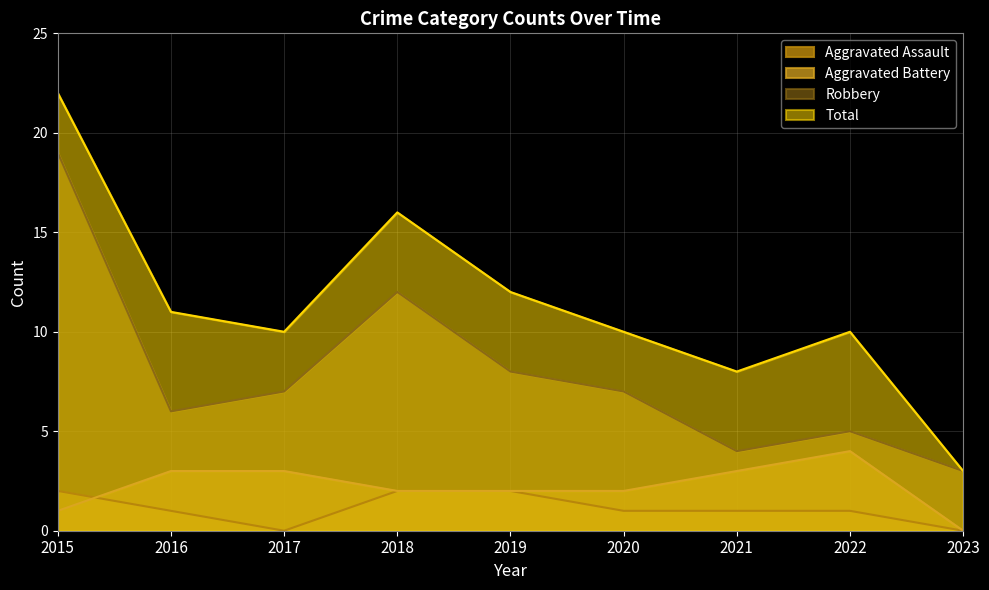

How many categories are shown in the chart?

9